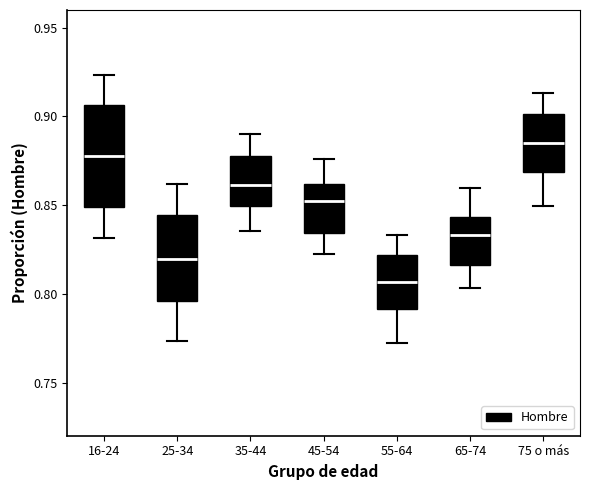

Comparing the boxes themselves (not the whiskers), which one is the tallest?

16-24